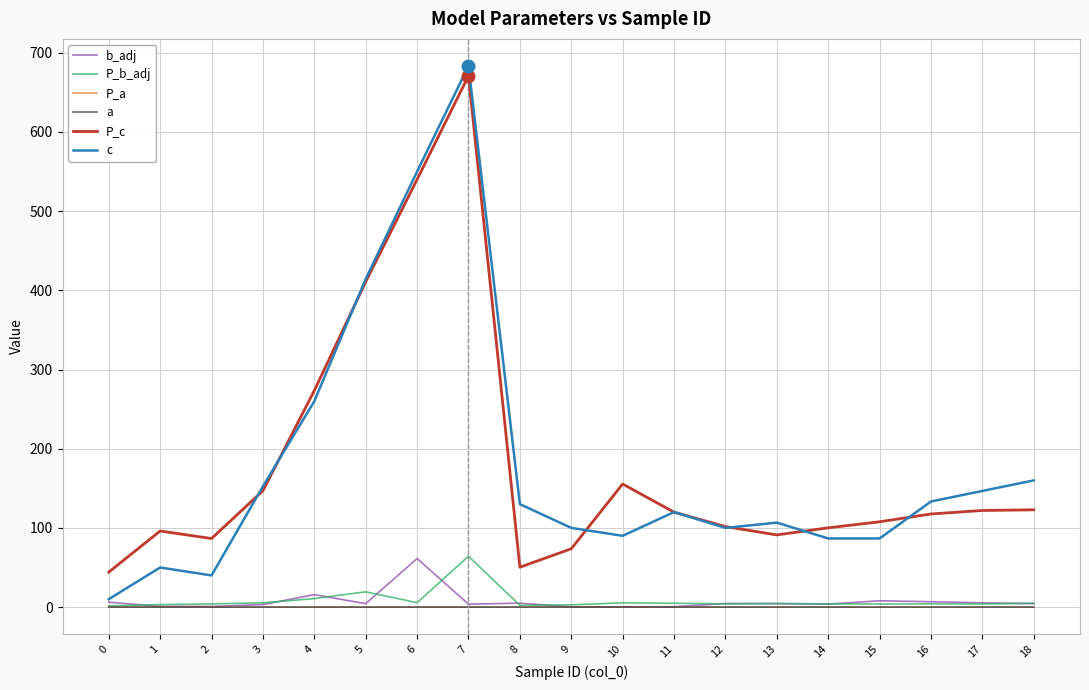

The value of c at 16 is 27.3. True or false?

False